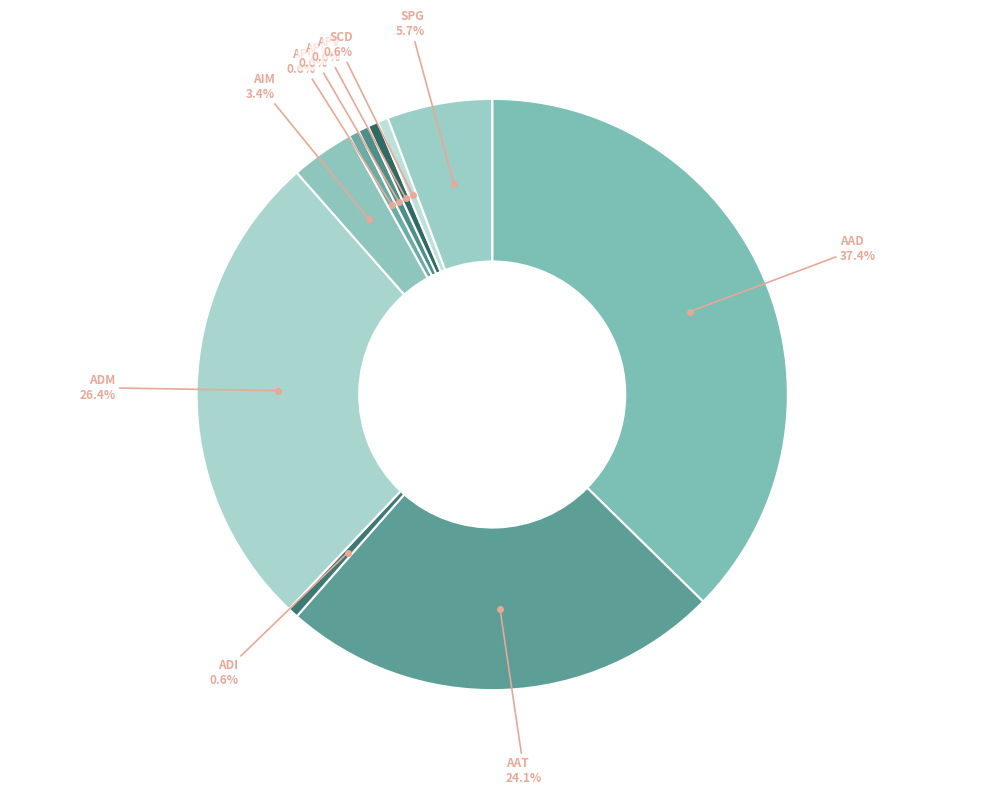

How many slices are in this pie chart?

10